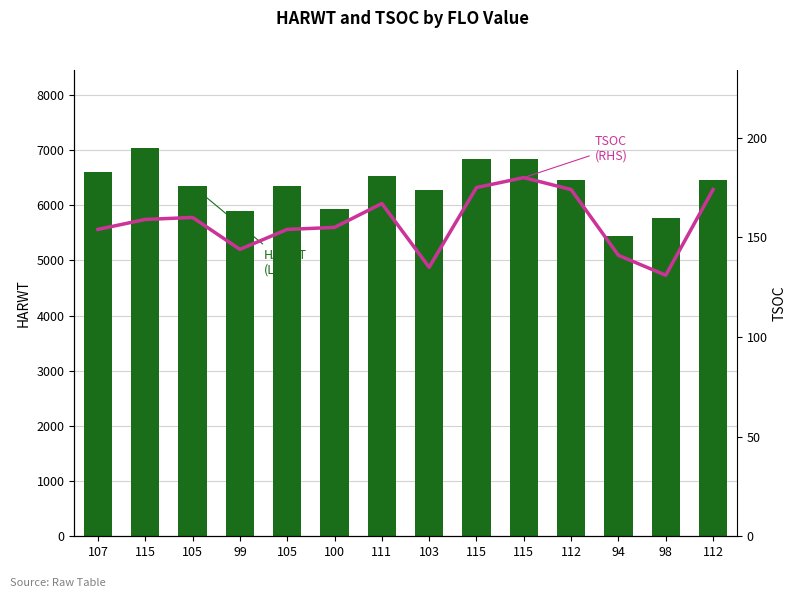

At 112, list the series in order from smallest to largest.

TSOC (RHS), HARWT (LHS)